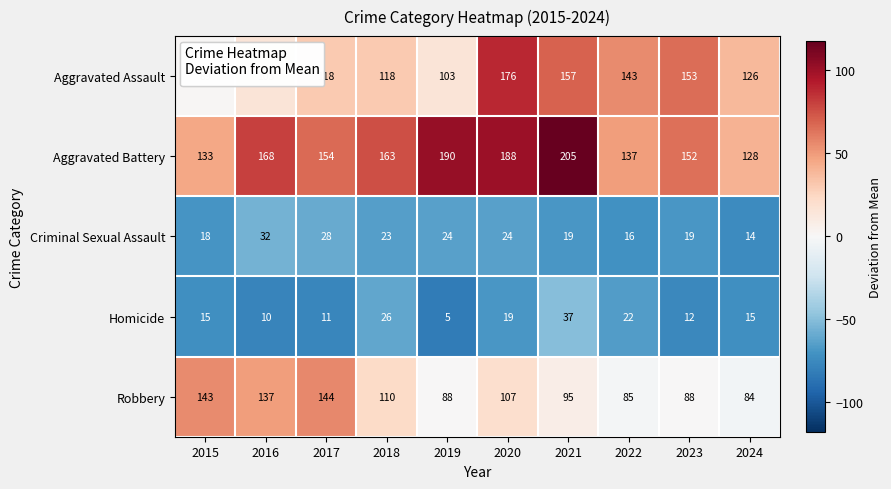

Is it true that Aggravated Assault equals 48 at 2024?

False